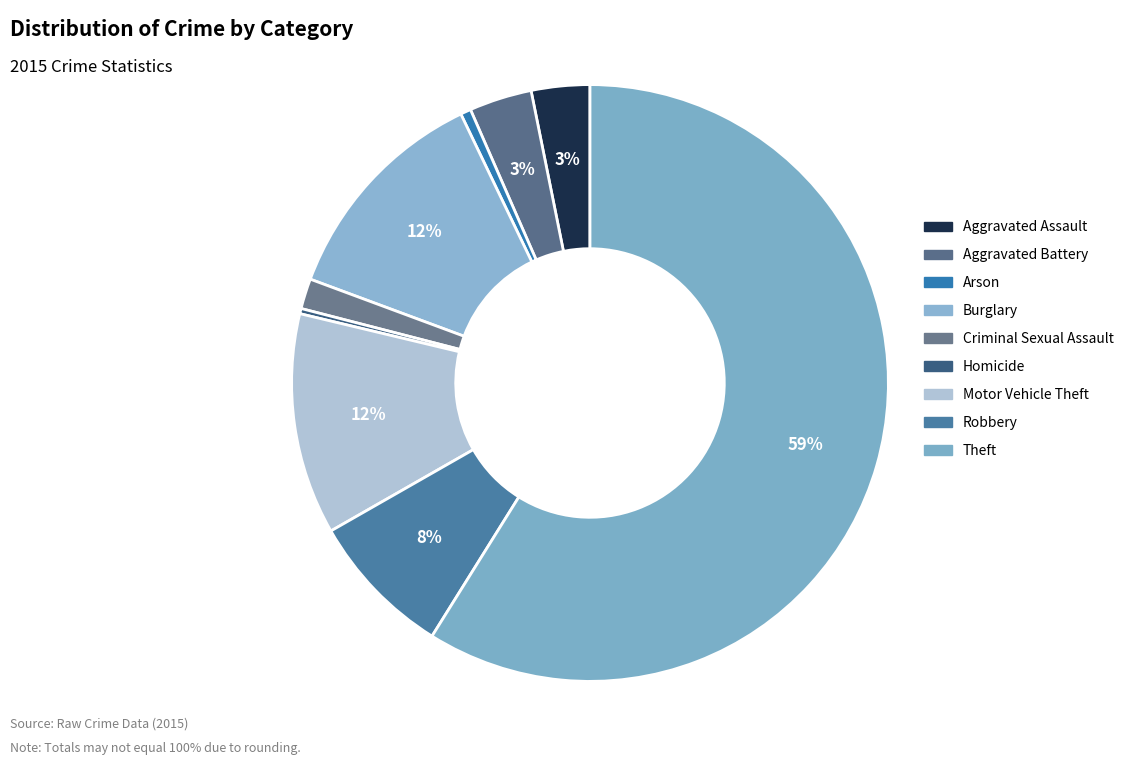

What is the largest slice in the pie chart?

Theft